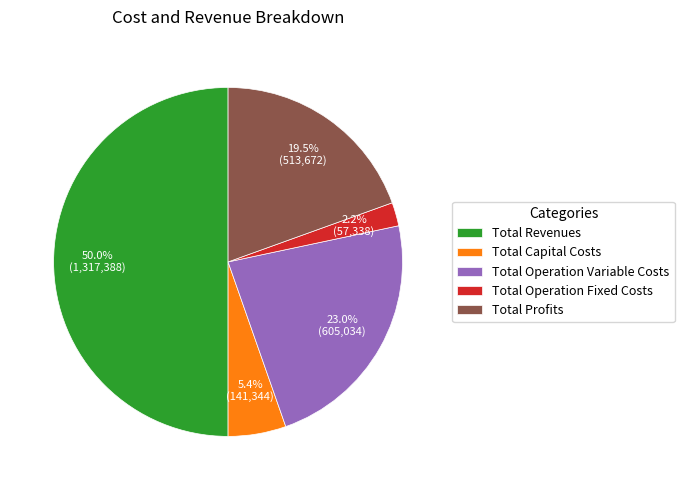

What percentage is the Total Operation Fixed Costs slice, to the nearest percent?

2%